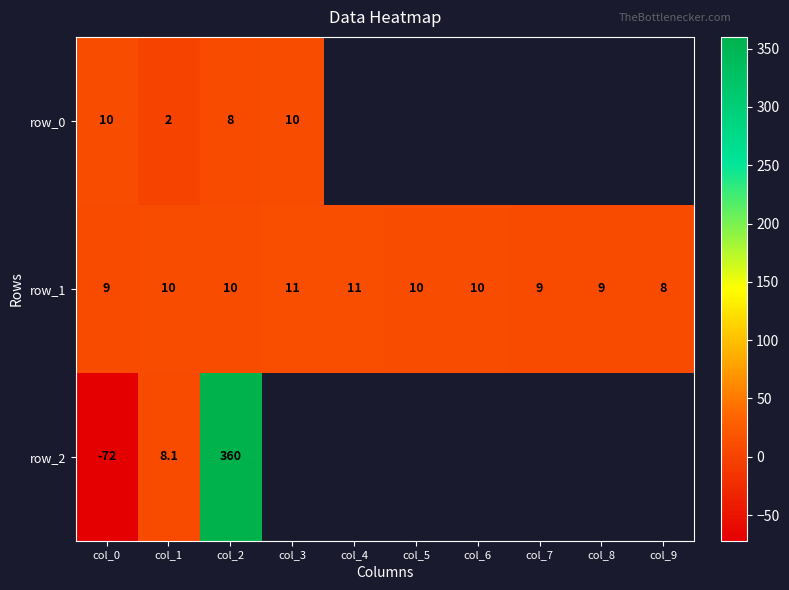

What is the total value across all series at col_0?

-53.0